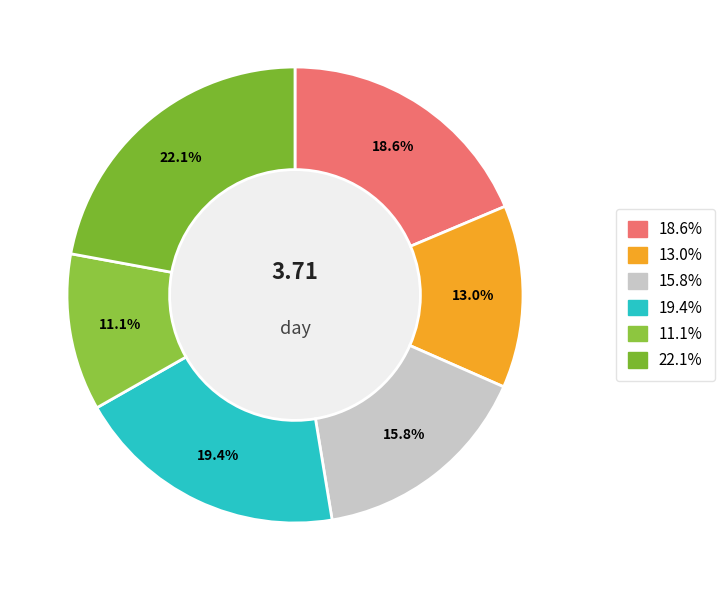

To the nearest percent, what is the difference between the largest and smallest slice percentages?

11%